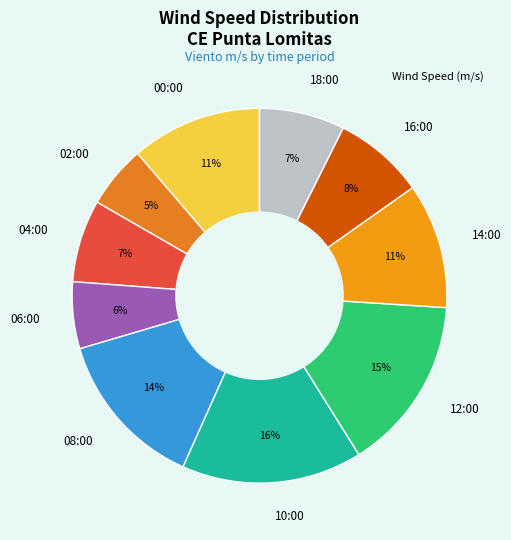

Do 18:00 and 16:00 together represent more than half of the pie?

No